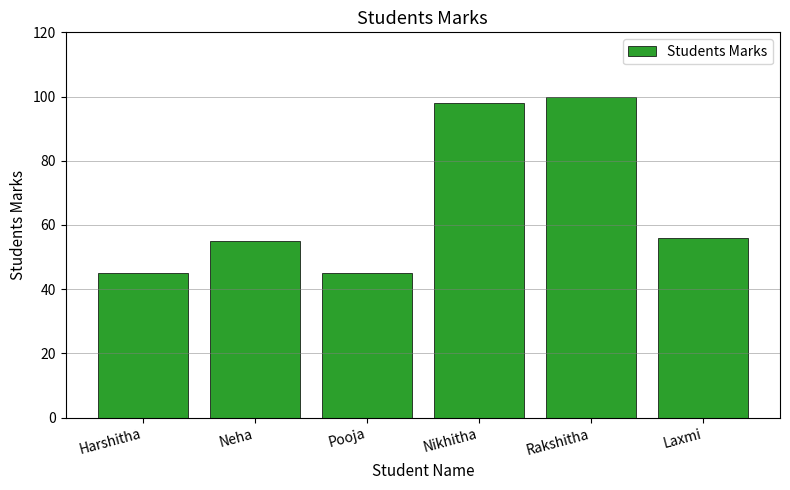

Between Rakshitha and Neha, which is larger?

Rakshitha